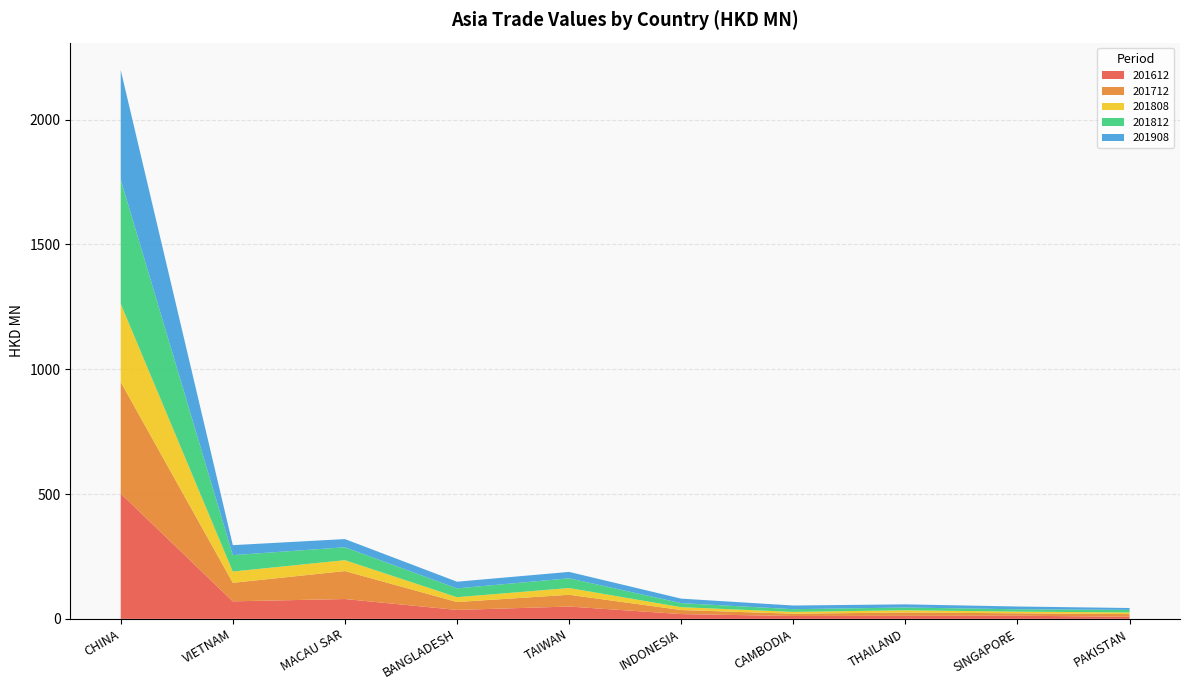

Reading right to left, list all the values displayed in this chart.

201612: PAKISTAN=8.1	SINGAPORE=12.6	THAILAND=12.0	CAMBODIA=11.4	INDONESIA=19.0	TAIWAN=49.2	BANGLADESH=35.6	MACAU SAR=79.3	VIETNAM=70.1	CHINA=501.8
201712: PAKISTAN=11.0	SINGAPORE=9.6	THAILAND=13.4	CAMBODIA=9.1	INDONESIA=16.3	TAIWAN=47.2	BANGLADESH=31.8	MACAU SAR=112.1	VIETNAM=74.3	CHINA=446.9
201808: PAKISTAN=6.5	SINGAPORE=6.7	THAILAND=8.8	CAMBODIA=7.4	INDONESIA=11.3	TAIWAN=26.9	BANGLADESH=19.3	MACAU SAR=43.7	VIETNAM=45.2	CHINA=313.4
201812: PAKISTAN=10.2	SINGAPORE=9.4	THAILAND=11.1	CAMBODIA=10.8	INDONESIA=16.3	TAIWAN=39.1	BANGLADESH=35.3	MACAU SAR=51.7	VIETNAM=65.7	CHINA=497.6
201908: PAKISTAN=7.6	SINGAPORE=11.1	THAILAND=12.7	CAMBODIA=14.7	INDONESIA=17.9	TAIWAN=25.6	BANGLADESH=26.8	MACAU SAR=32.8	VIETNAM=39.9	CHINA=438.8